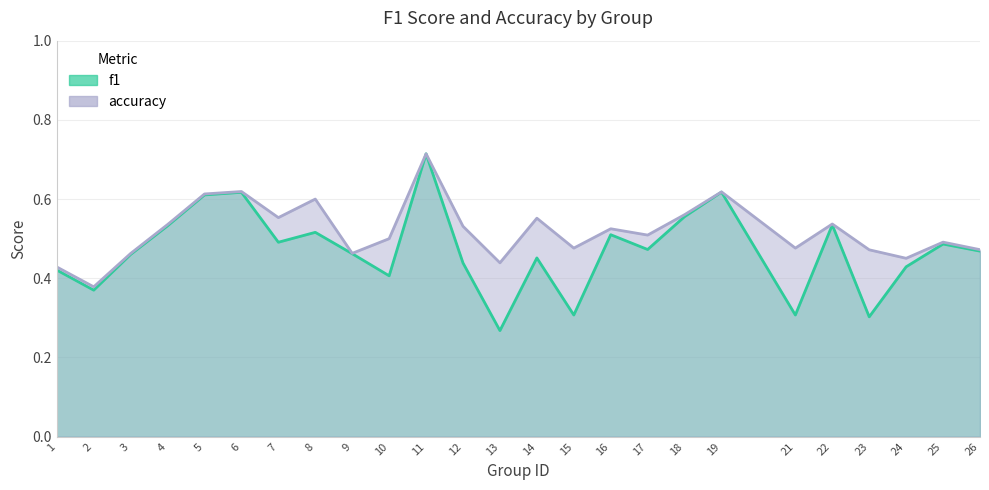

Rank the series by their average value, from highest to lowest.

accuracy, f1